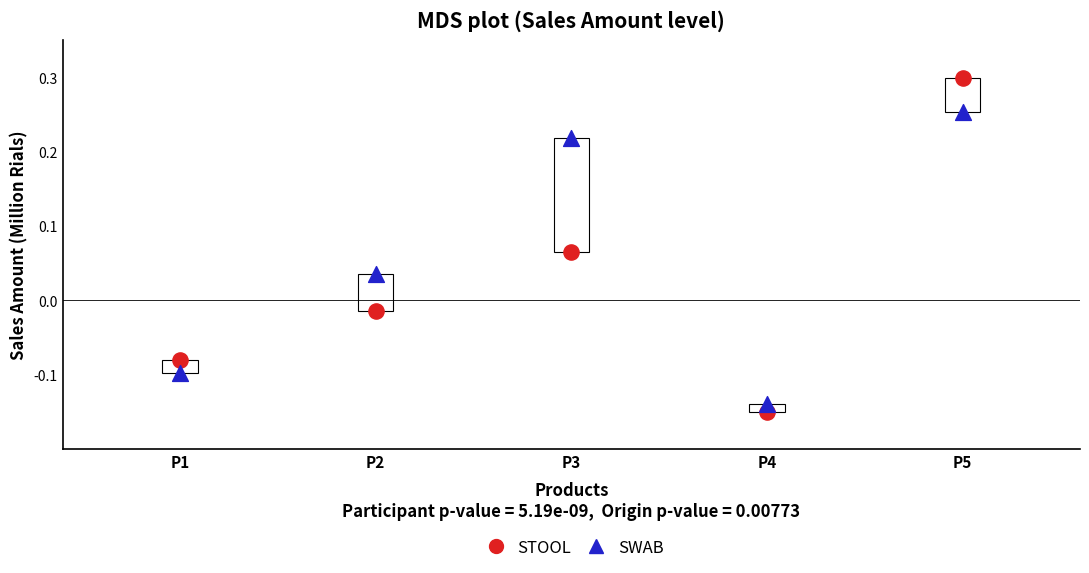

Which series has the largest Y range (max minus min)?

STOOL